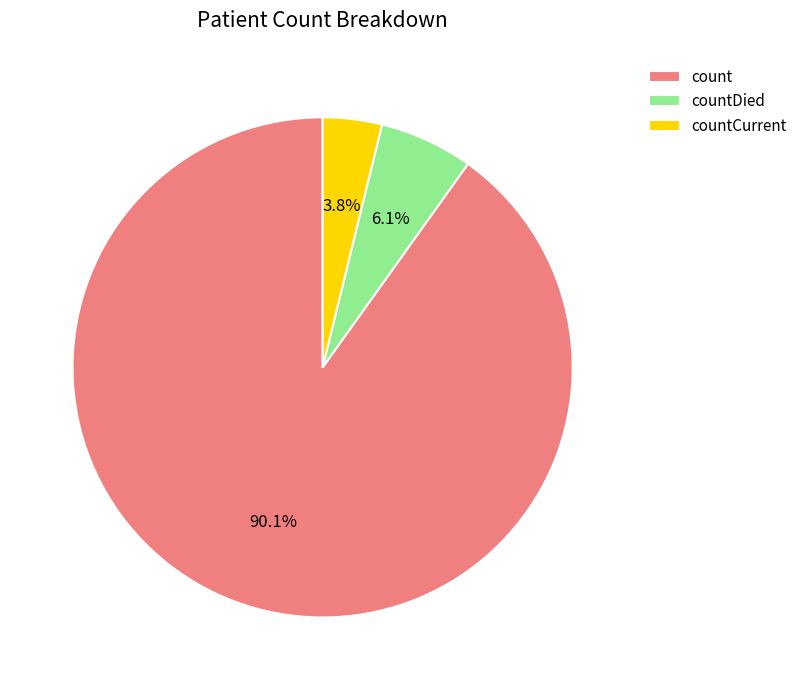

To the nearest percent, what is the combined percentage of countDied and count?

96%